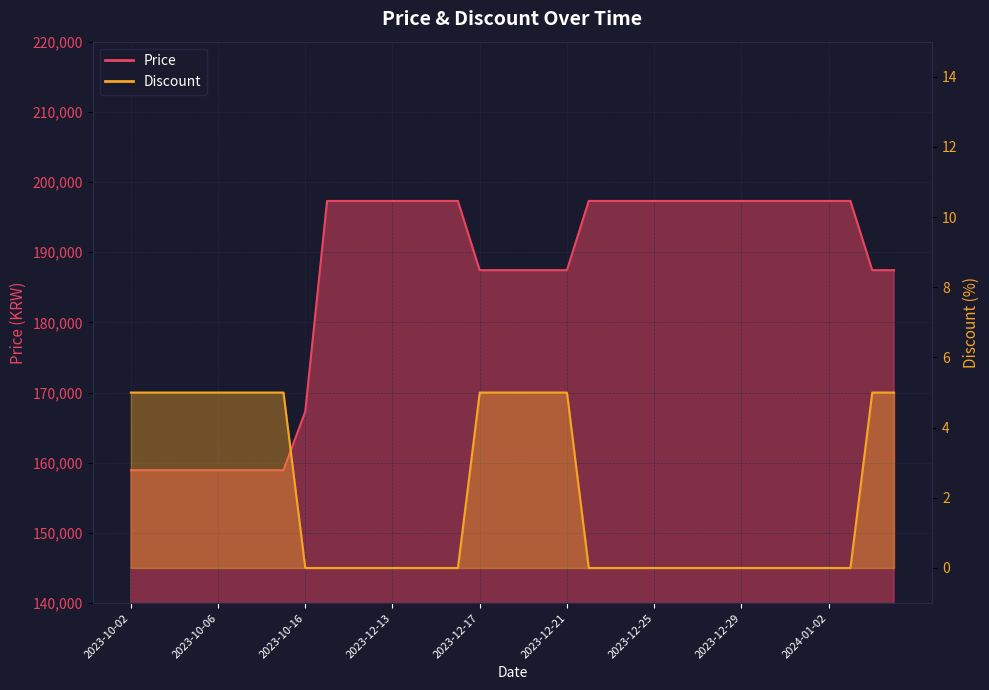

At which label does Discount reach its peak?

2023-10-02